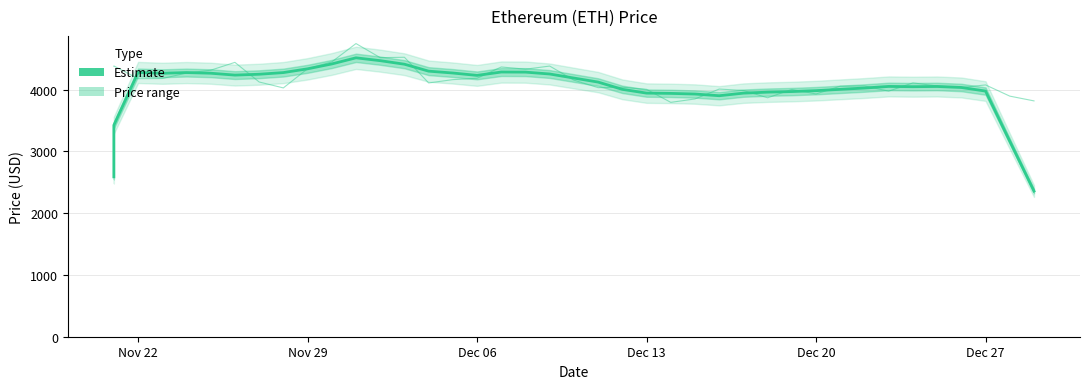

What is the value of the current_price point at the 33rd from the left?

4059.5